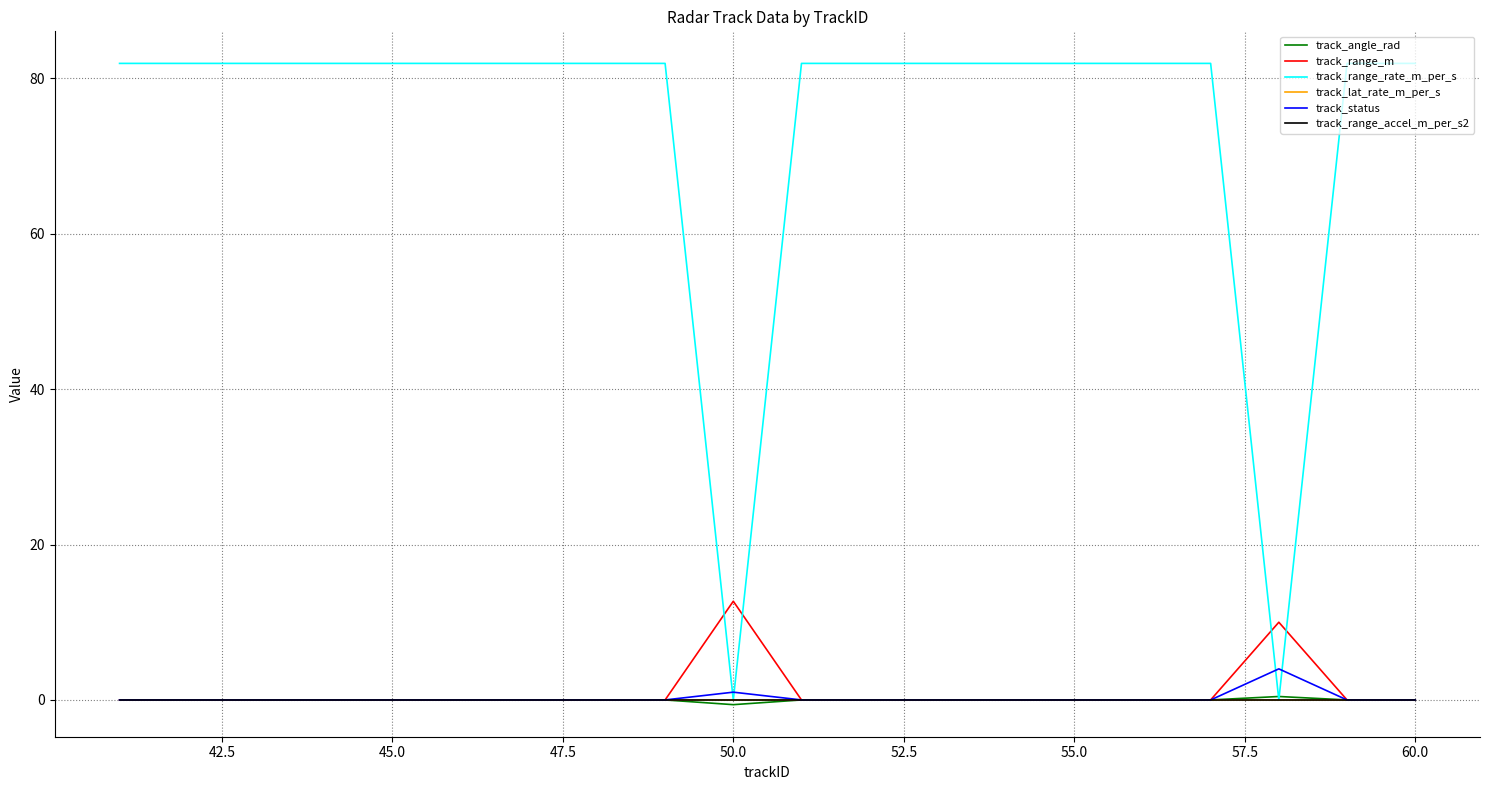

Which series has the largest total across all categories?

track_range_rate_m_per_s